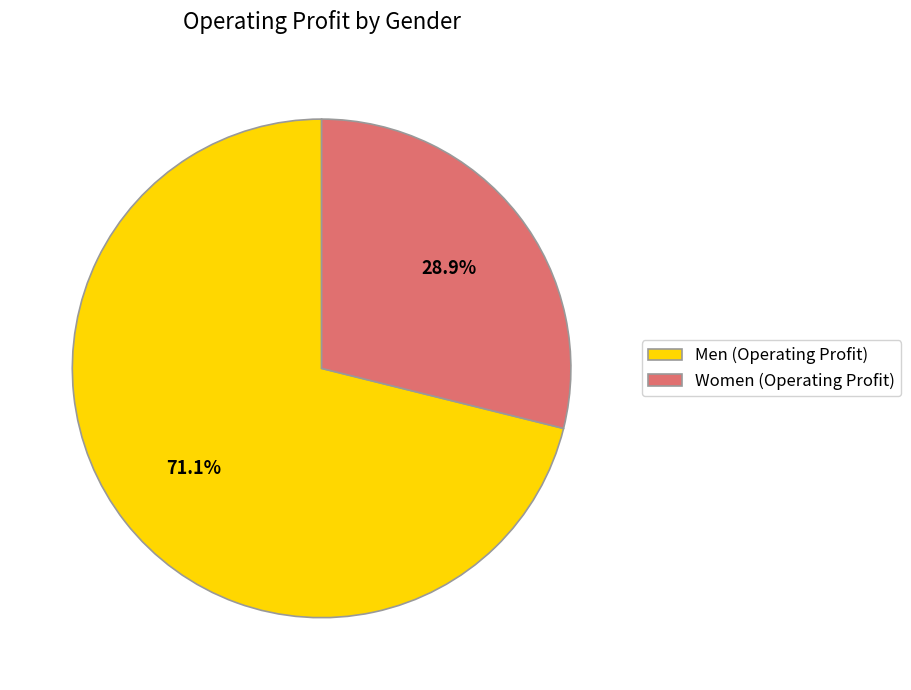

Does any single category account for the majority?

Yes